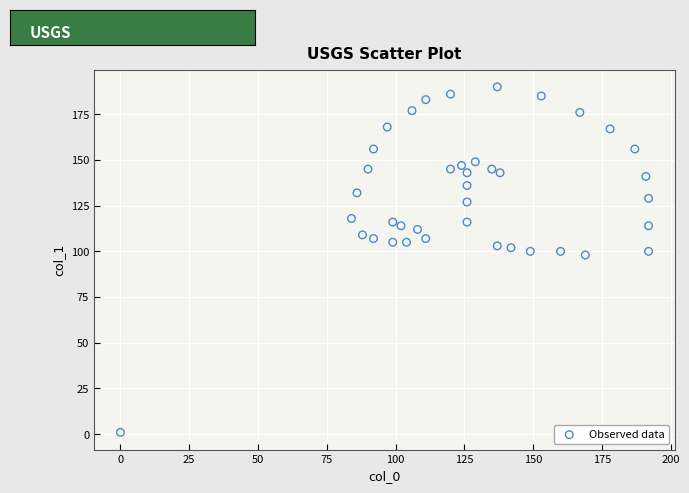

What is the range of X values (max minus min)?

192